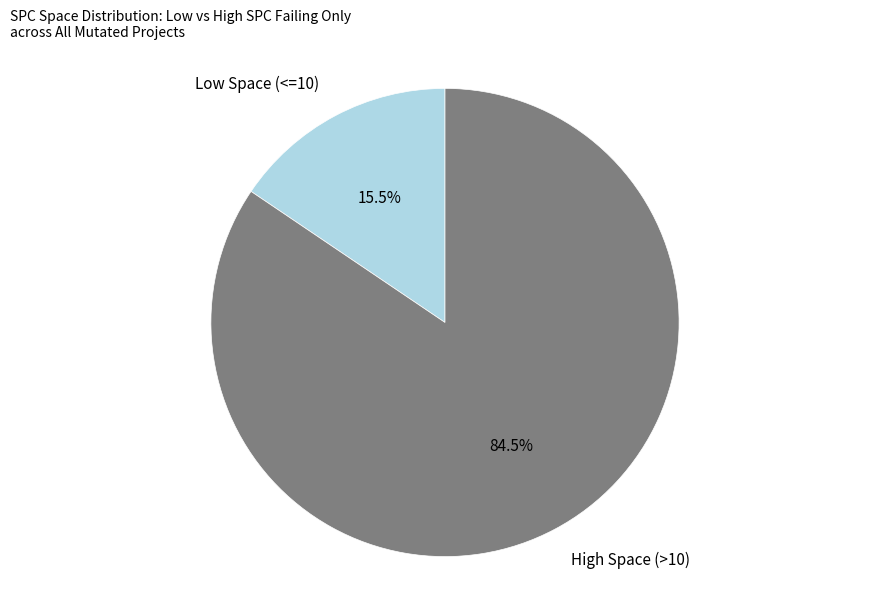

Is High Space (>10) the majority of the pie?

Yes